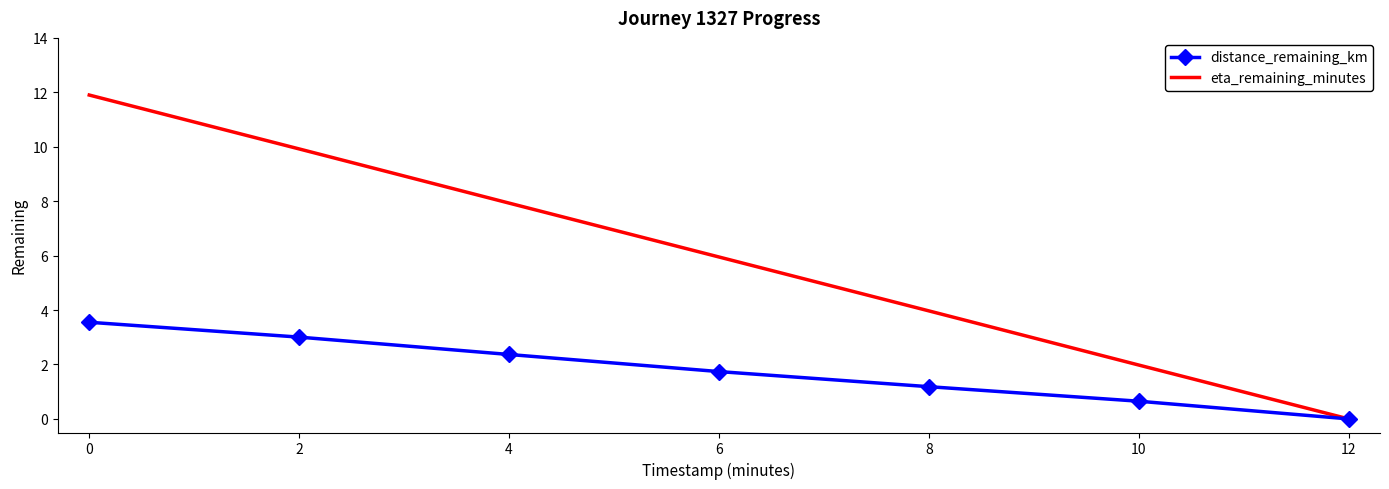

Read the distance_remaining_km value at 2.

3.0